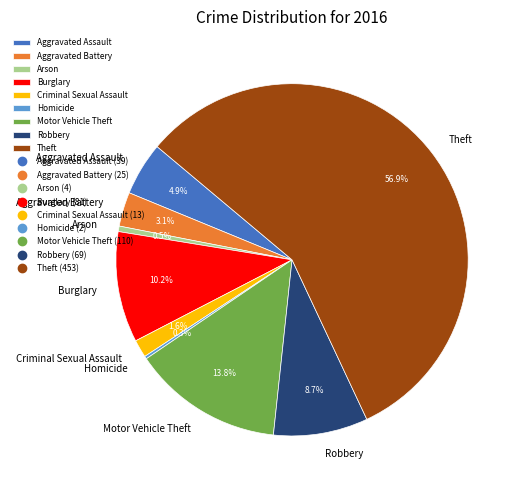

To the nearest percent, what is the average slice percentage?

11%